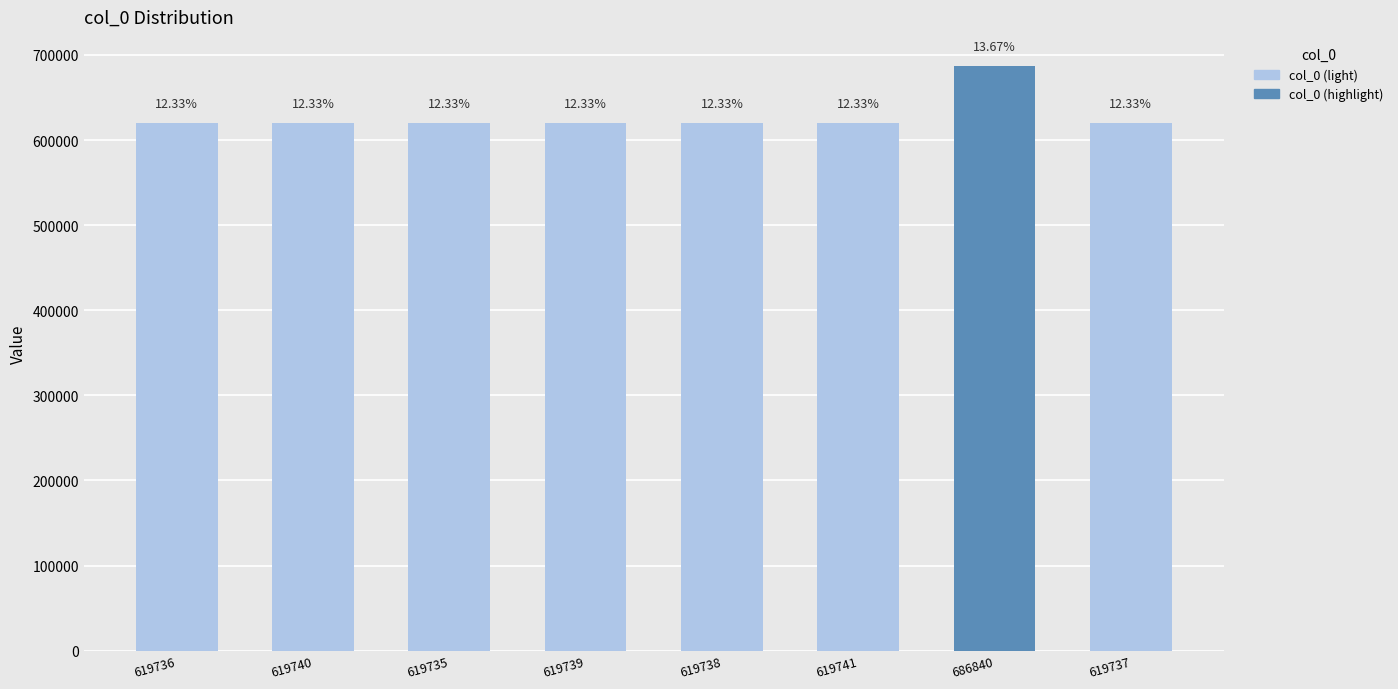

Does the chart contain any negative values?

No